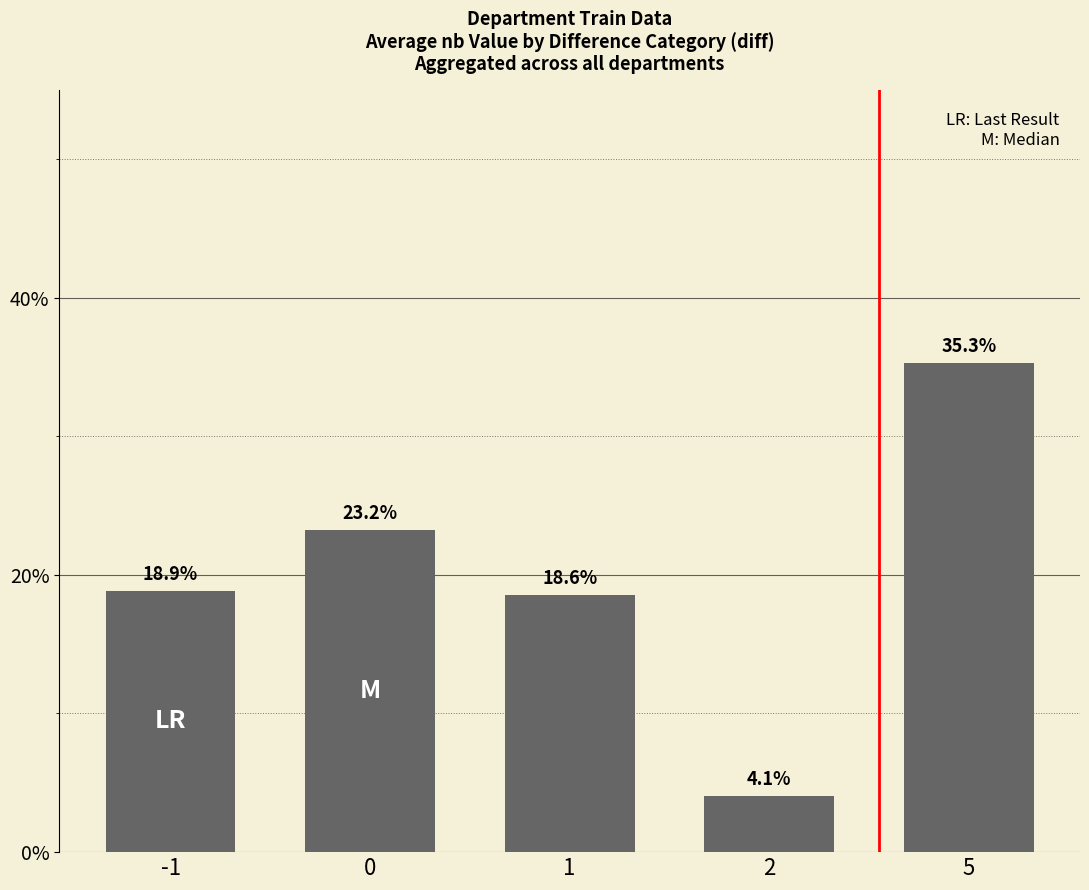

At which label does the data first exceed 18?

-1